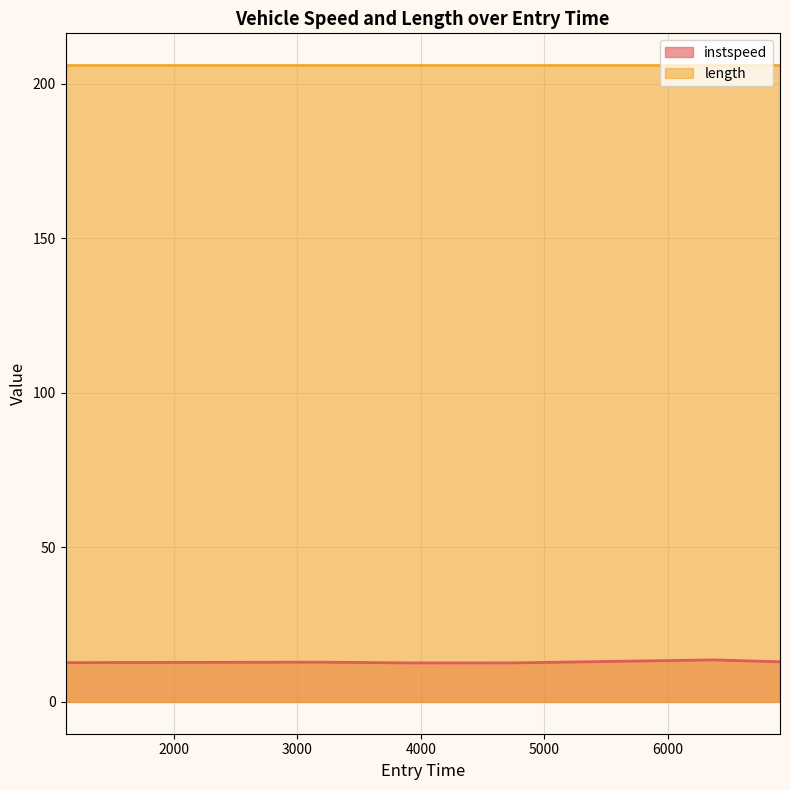

What is the change in value from 4728.48925169471 to 6368.462293378317?

+1.0